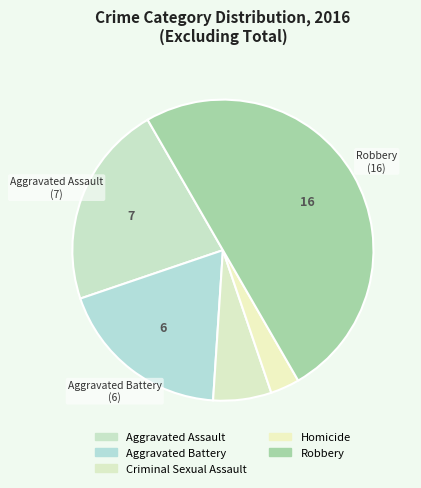

What is the change in value from Aggravated Battery to Robbery?

+10